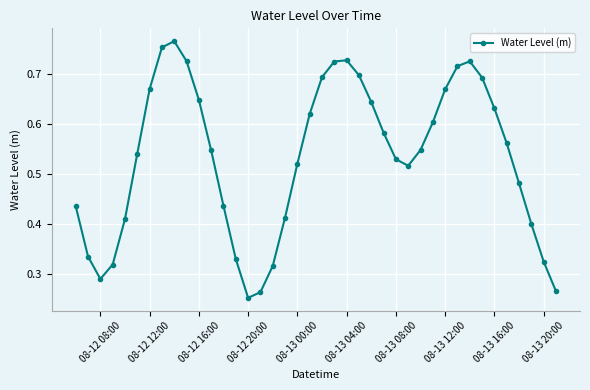

How many values are between 0 and 1?

40